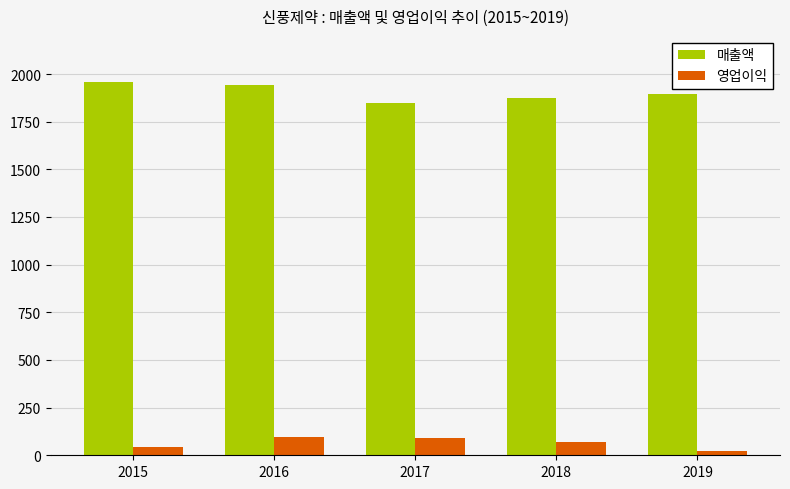

What is the difference between the second highest and minimum values in the 영업이익 series?

70